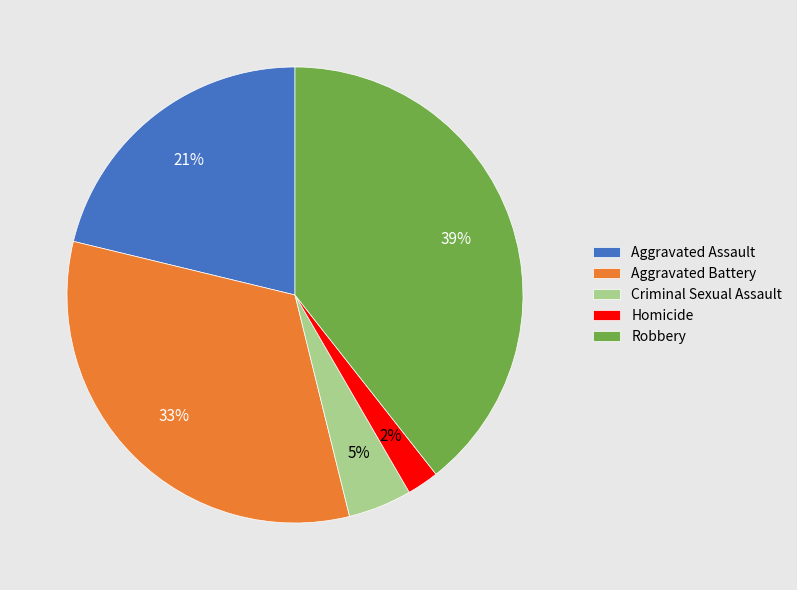

What is the ratio of the value at Criminal Sexual Assault to the value at Aggravated Assault?

0.2